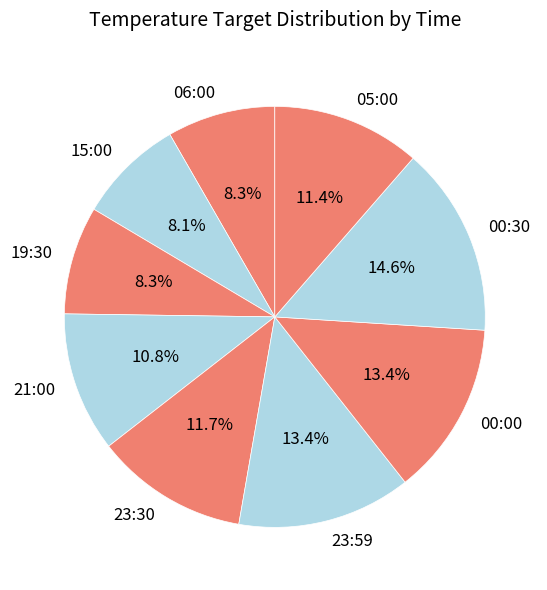

Which has a higher value, 06:00 or 23:30?

23:30